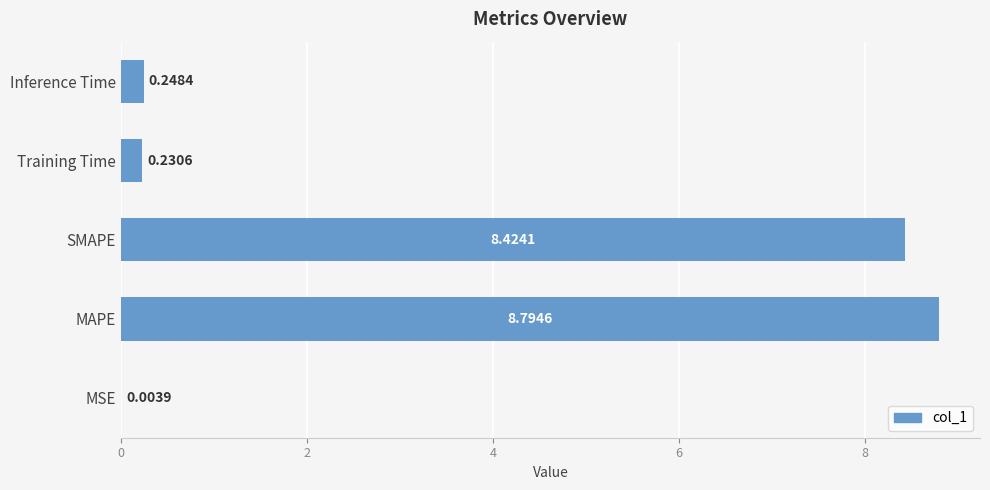

What is the sum of the values at Inference Time and Training Time?

0.5